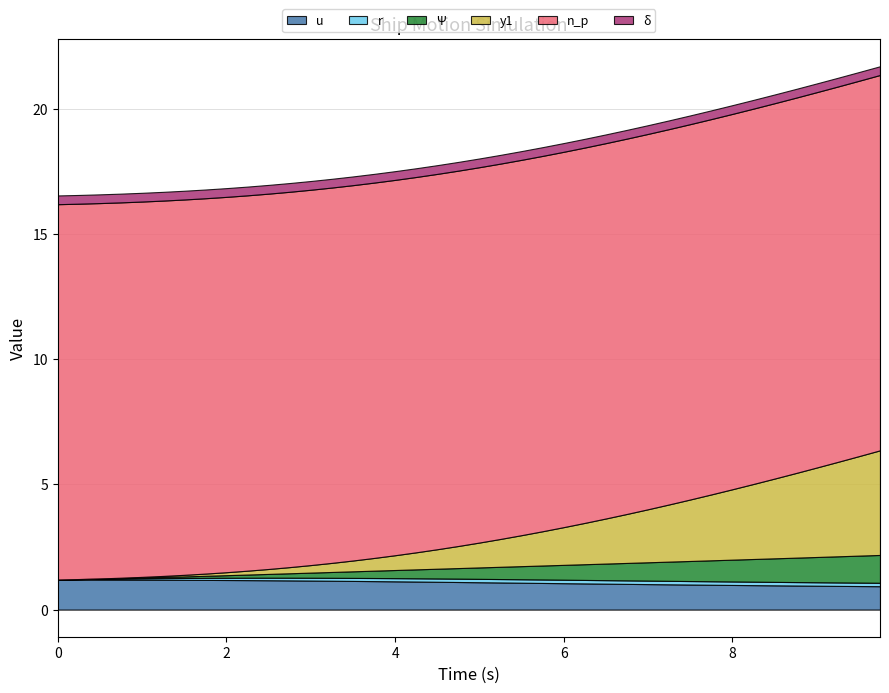

What is the difference between the second highest and minimum values in the y1 series?

4.0